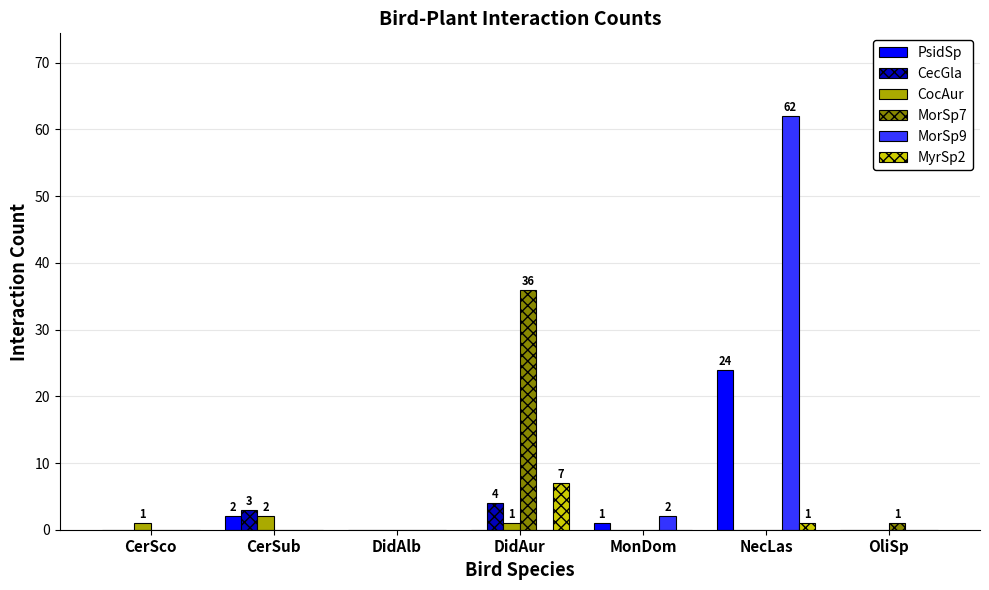

What is the sum of all PsidSp values?

27